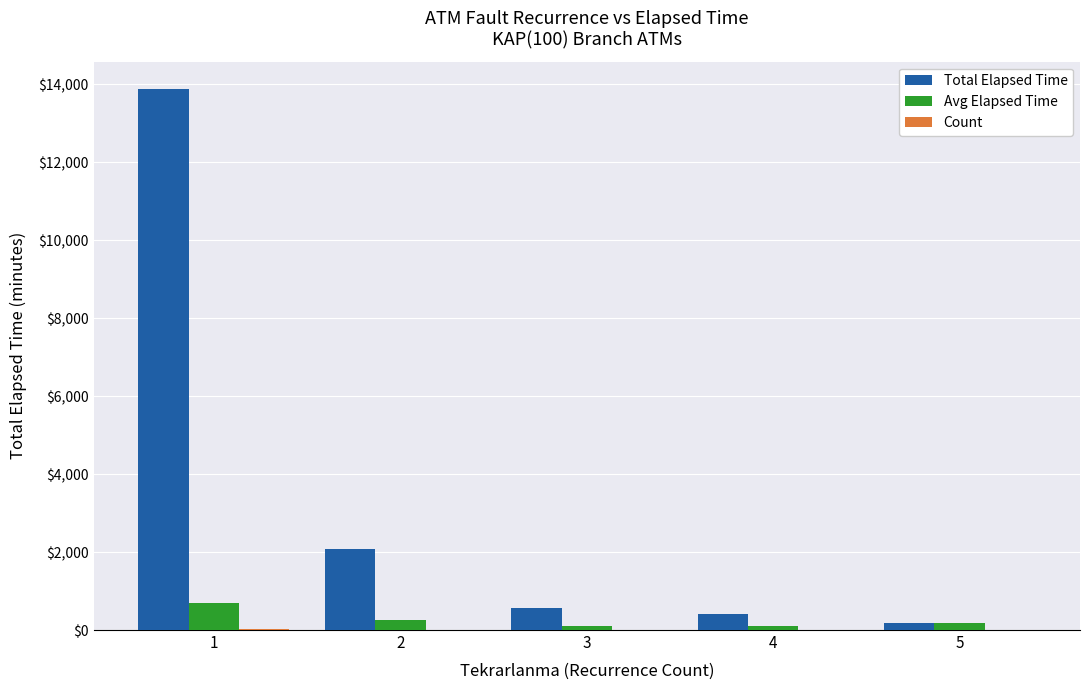

Between 2 and 4, which series saw the biggest shift?

Total Elapsed Time